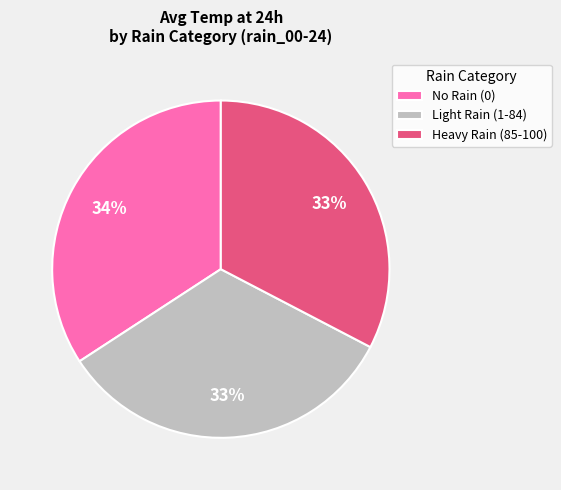

Is there any slice that represents more than half of the pie?

No